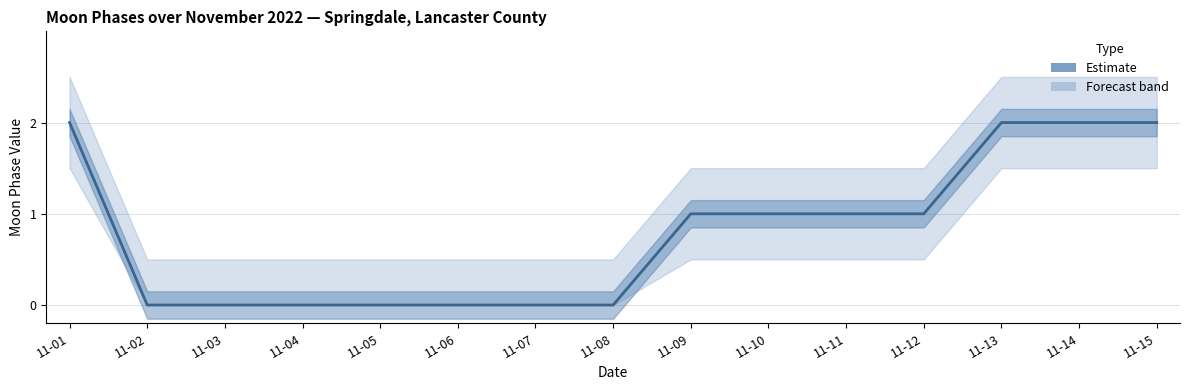

Rank the categories by value from lowest to highest.

11-02, 11-03, 11-04, 11-05, 11-06, 11-07, 11-08, 11-09, 11-10, 11-11, 11-12, 11-01, 11-13, 11-14, 11-15